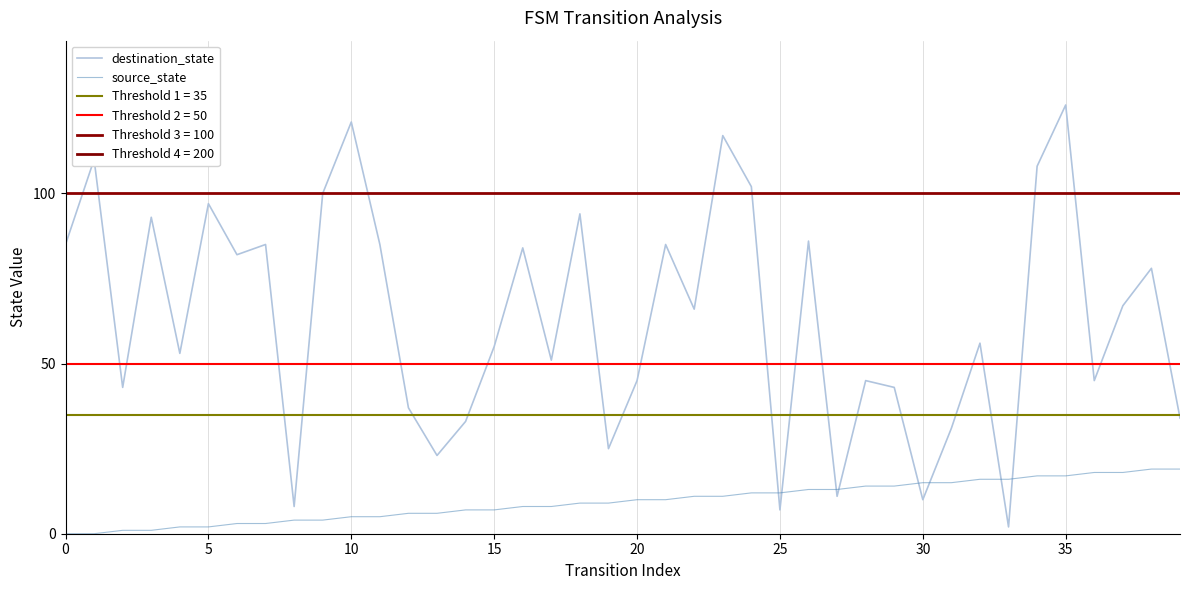

What is the label of the 16th point from the left?

15